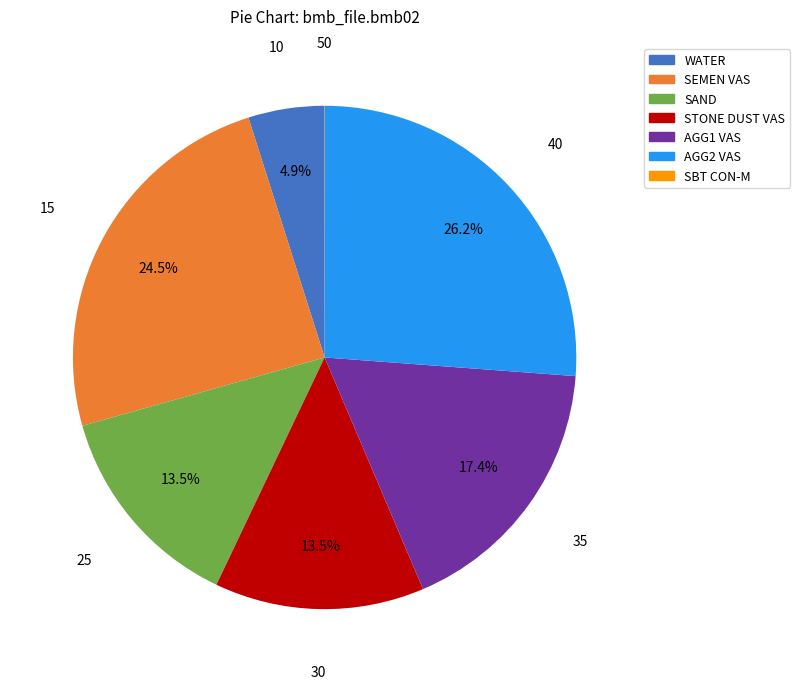

Is there a majority slice in this chart?

No